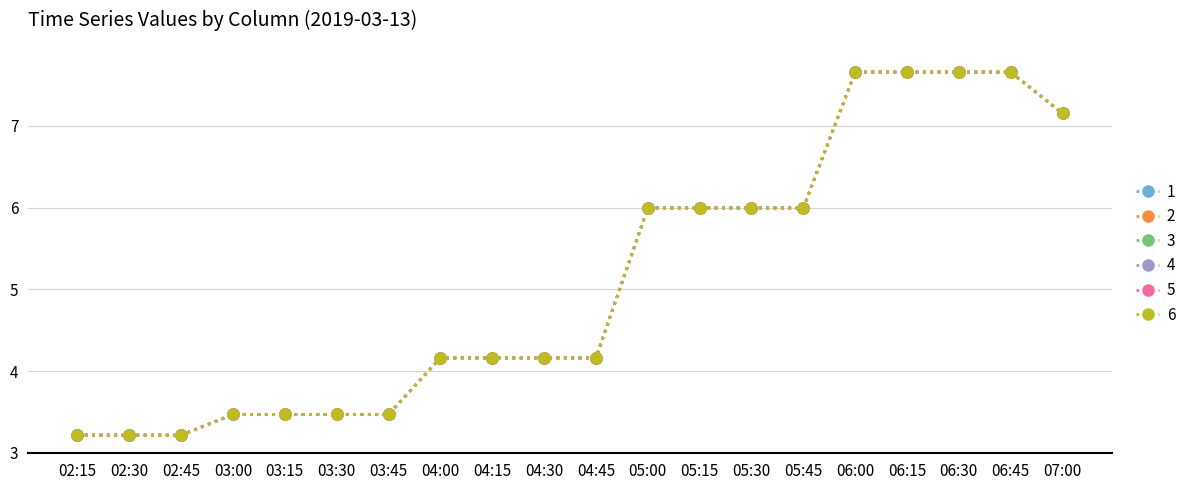

Is this an area chart (filled region under the line)?

No